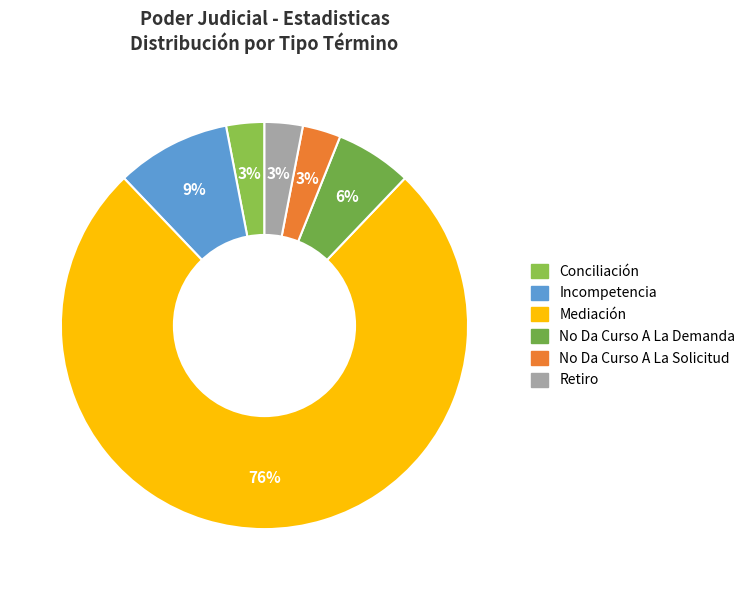

What is the smallest slice in the pie chart?

Conciliación